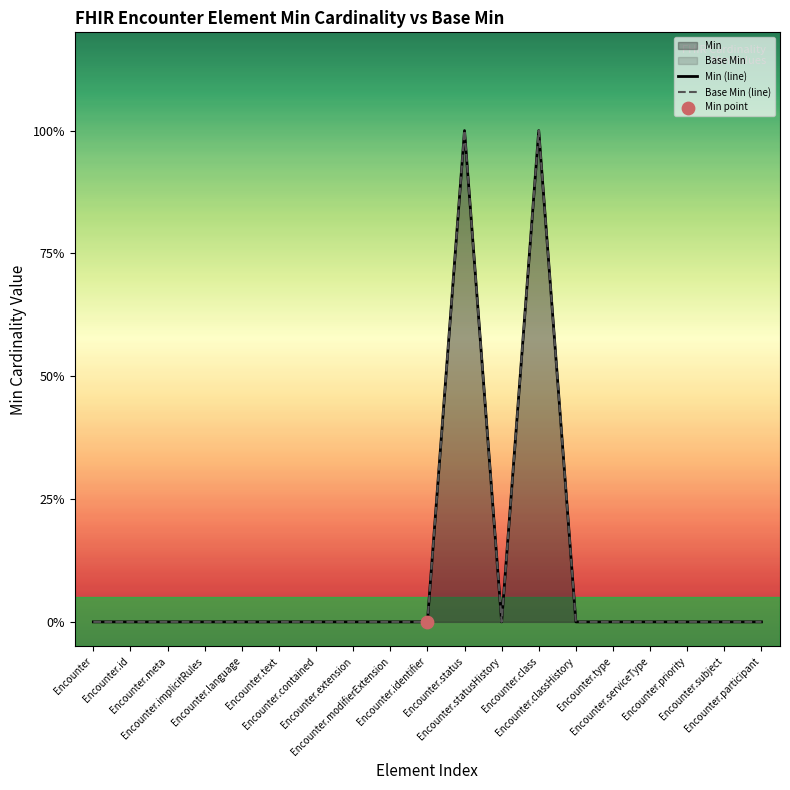

Which series has the largest Y range (max minus min)?

Min (line)